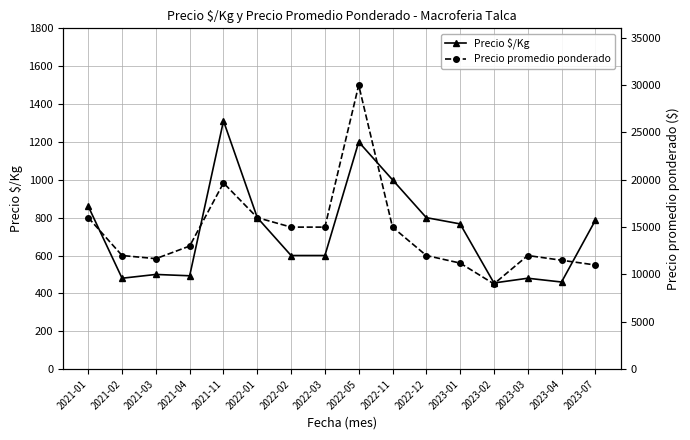

What is the difference between the highest and lowest values at 2022-01?

15200